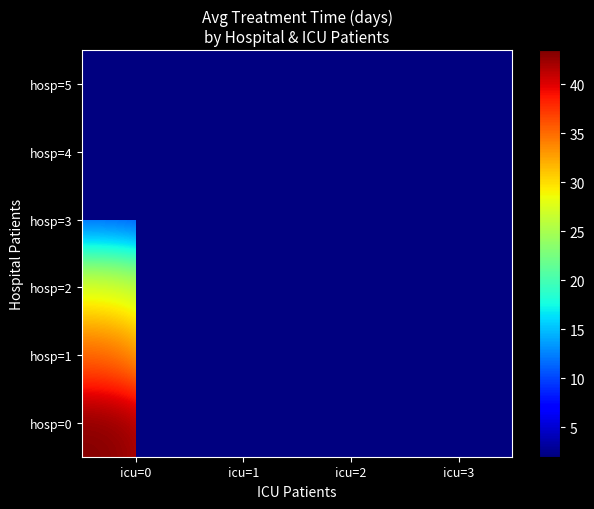

Rank the series at icu=2 from lowest to highest value.

hosp=0, hosp=1, hosp=2, hosp=3, hosp=4, hosp=5